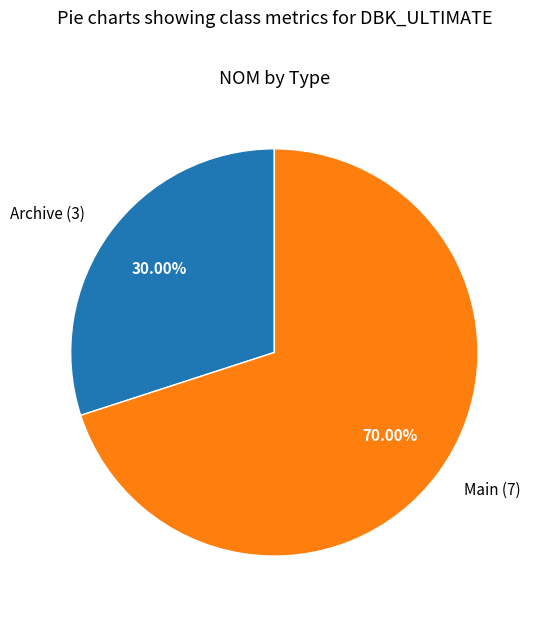

Between Archive and Main, which is larger?

Main